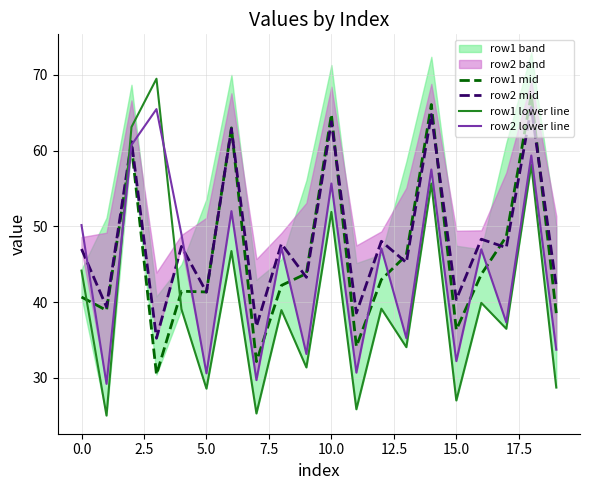

At how many categories does at least one series exceed 41?

16